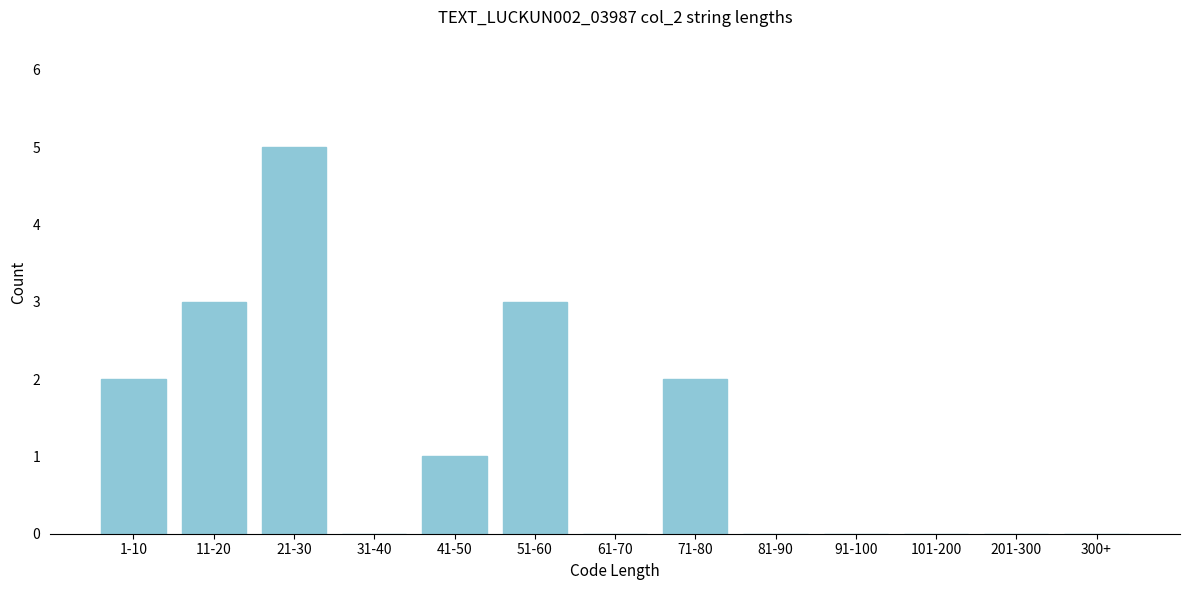

Reading left to right, what are all the values shown in this chart?

1-10=2	11-20=3	21-30=5	31-40=0	41-50=1	51-60=3	61-70=0	71-80=2	81-90=0	91-100=0	101-200=0	201-300=0	300+=0